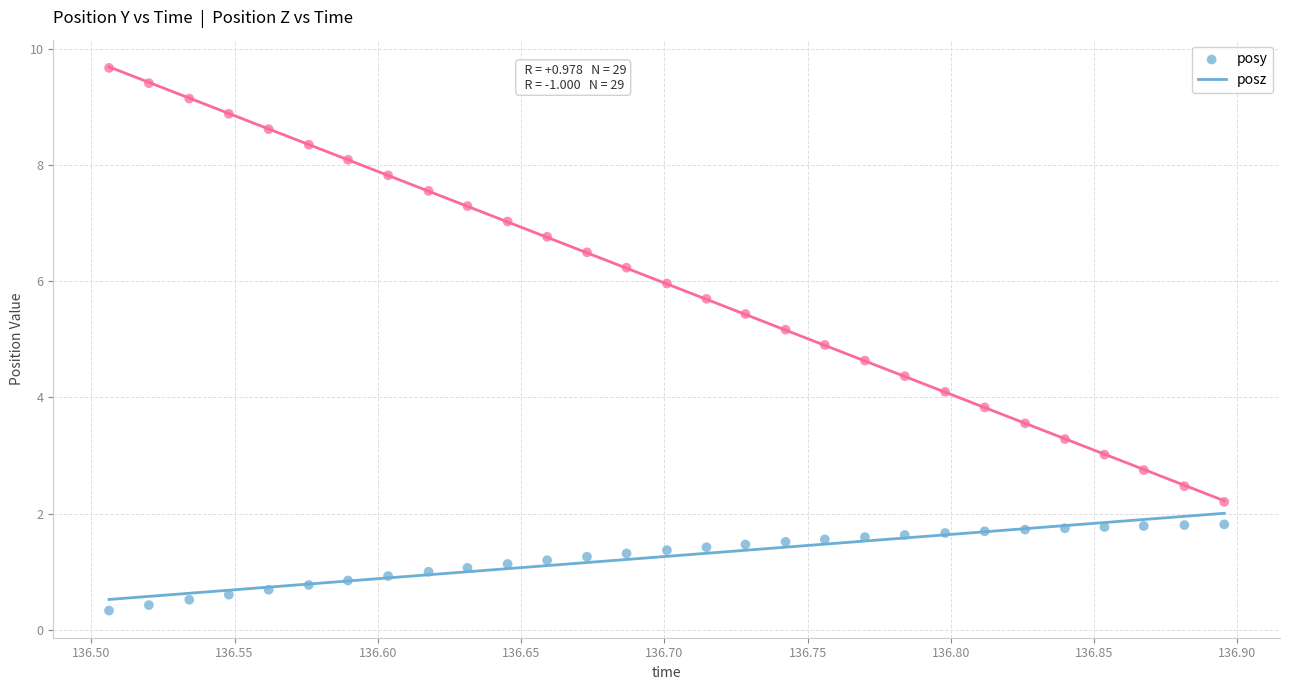

What is the X range (max minus min) for the scatter plot?

0.4